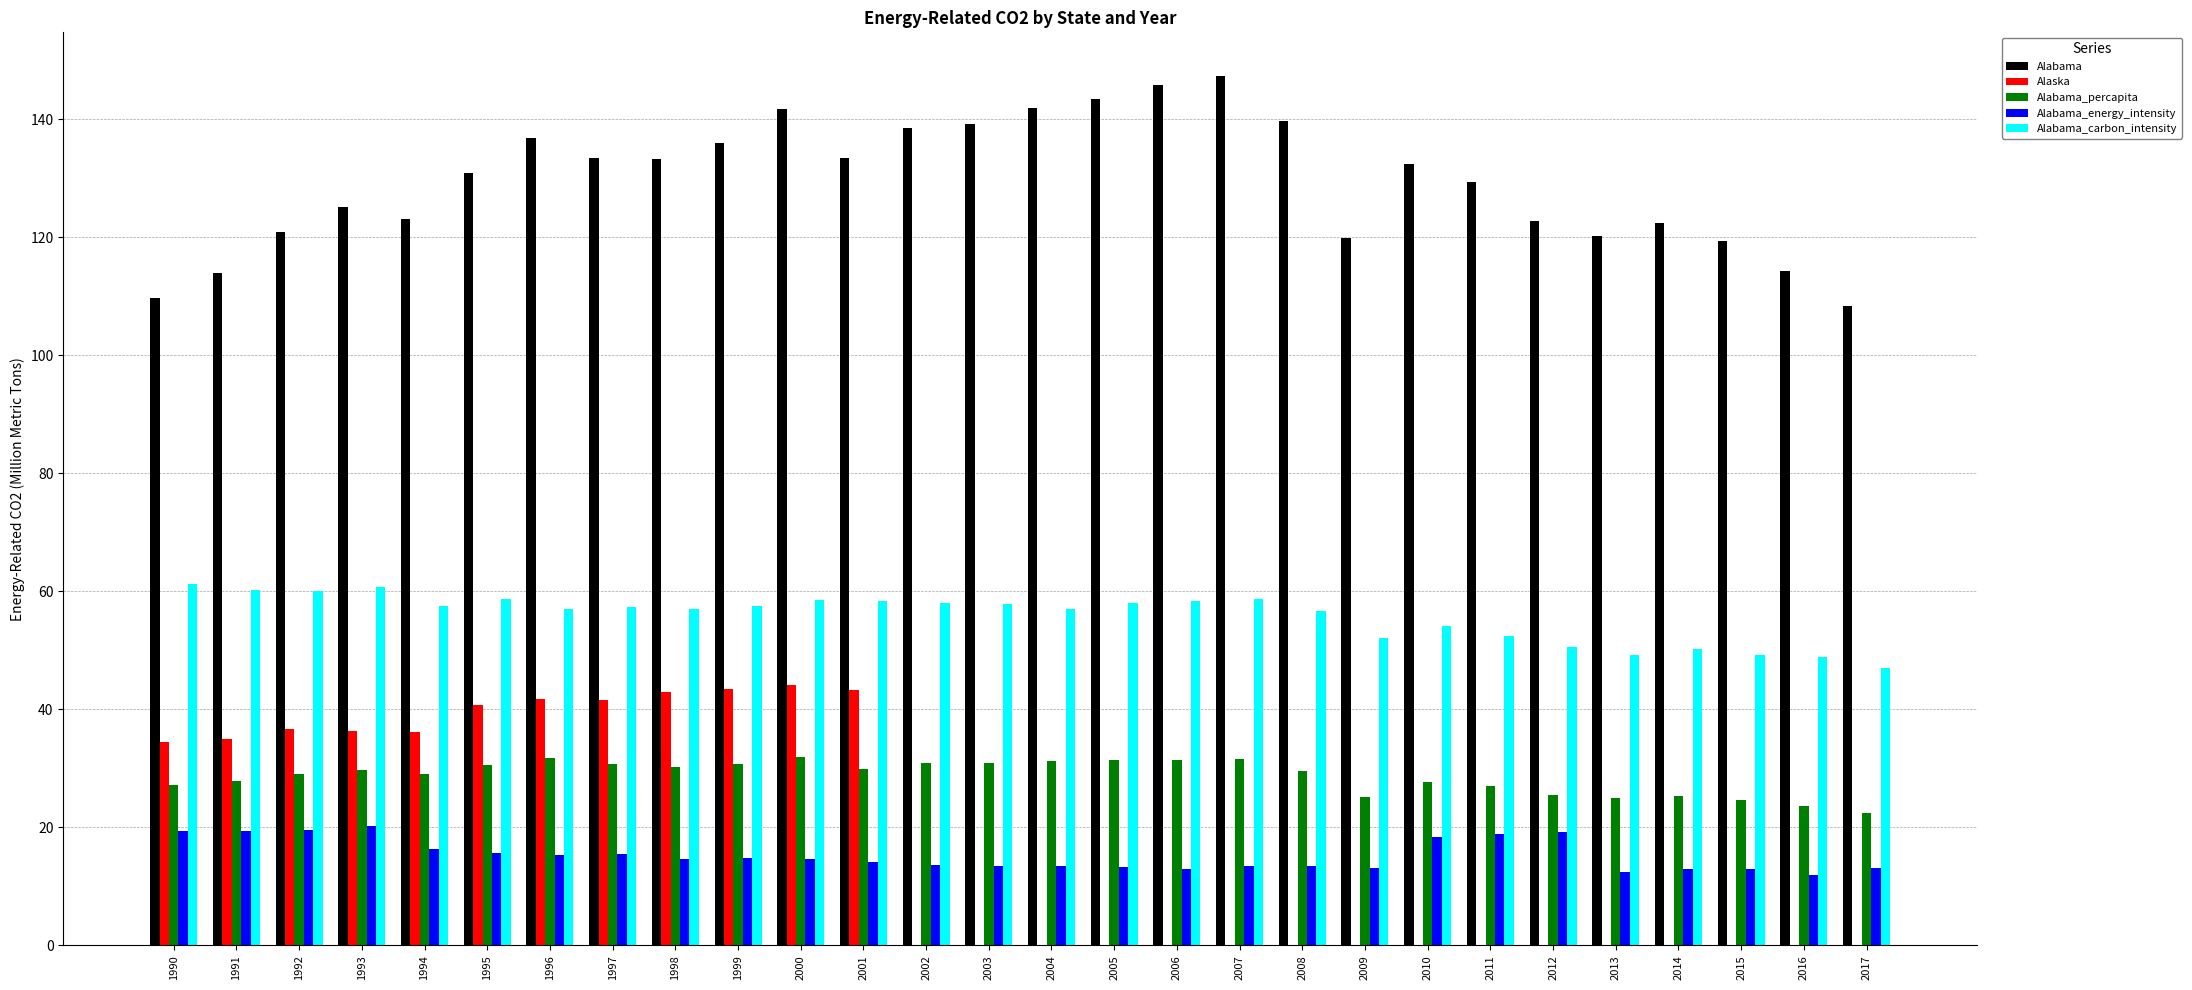

What is the spread (max minus min) of values at 2006?

145.8